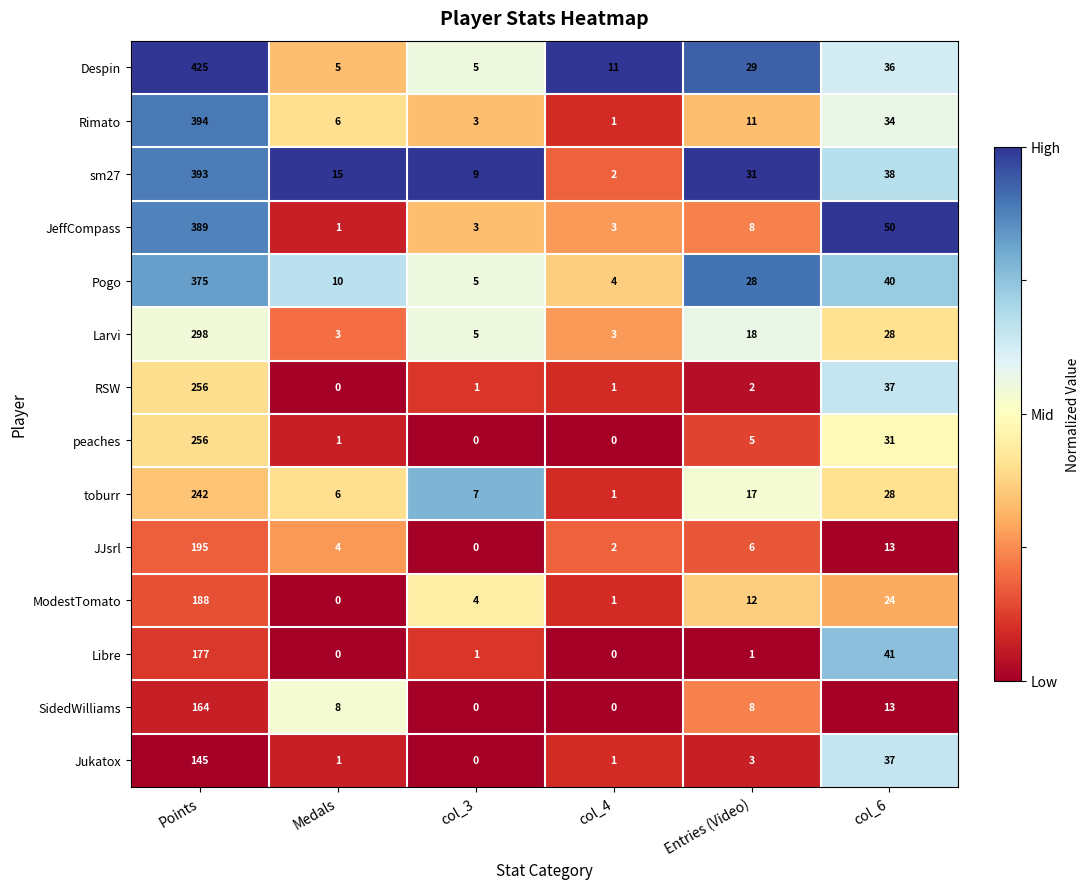

True or false: Larvi has a value of 298 at Points.

True